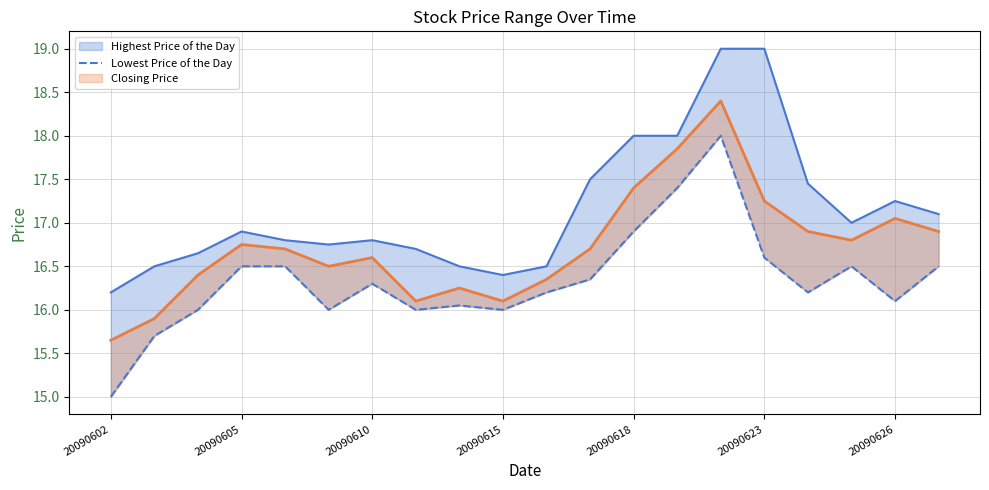

What is the difference between the values at 14 and 15?

1.4